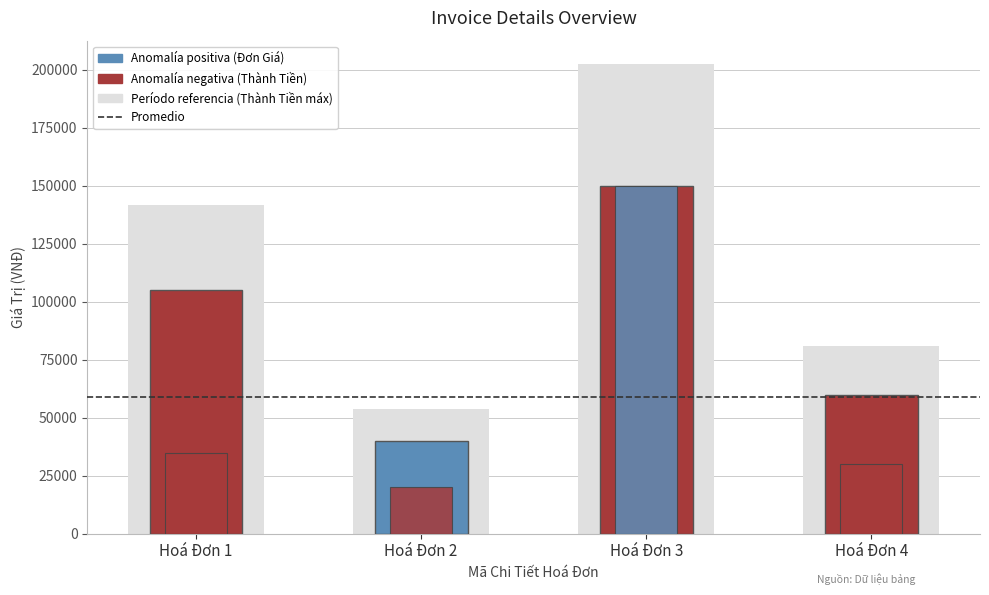

Reading left to right, what are all the values shown in this chart?

Đơn Giá: 35000	20000	150000	30000
Thành Tiền: 105000	40000	150000	60000
Số Lượng: 3	2	1	2